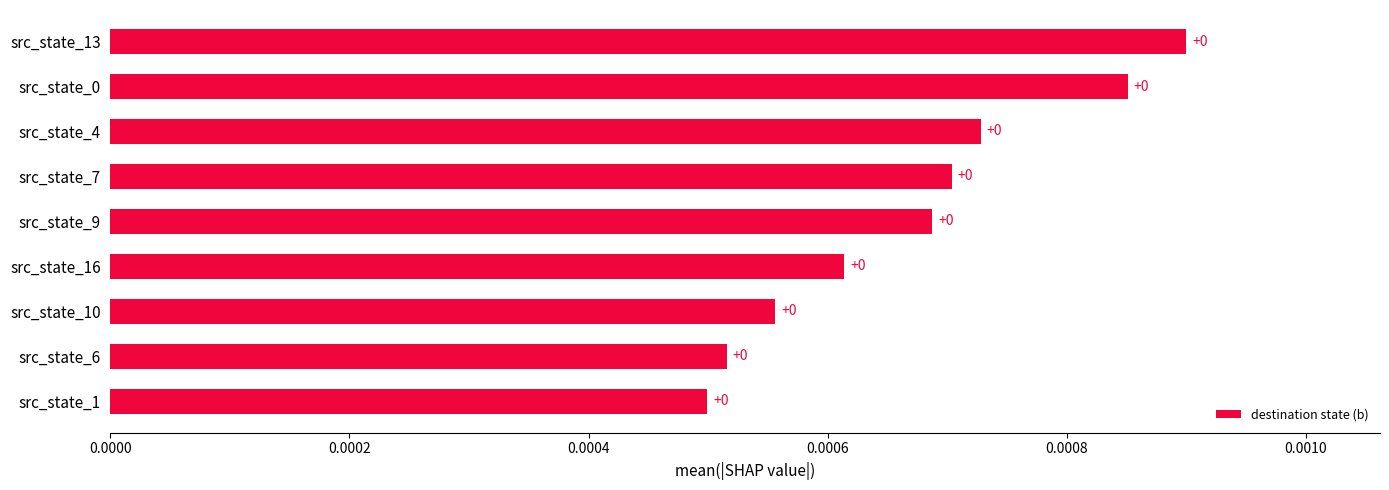

Does the chart contain stacked bars?

No